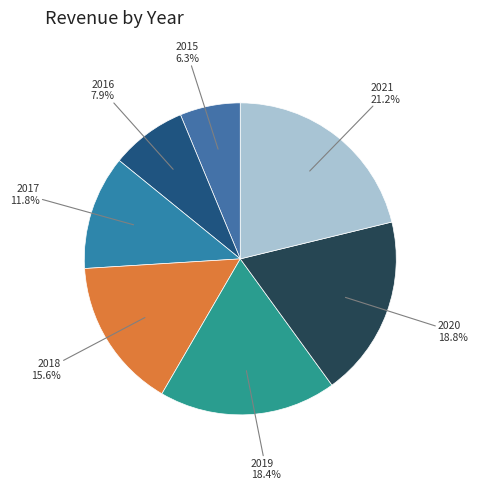

How many segments does this pie chart have?

7